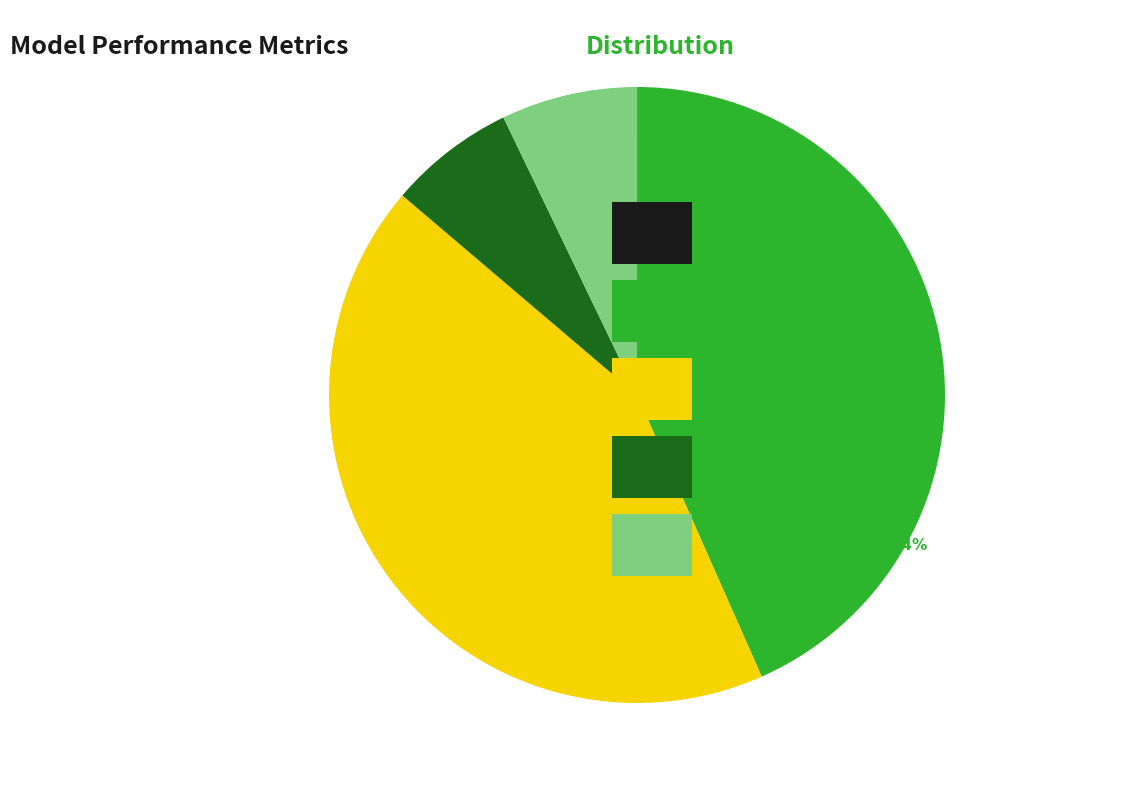

Is there a majority slice in this chart?

No